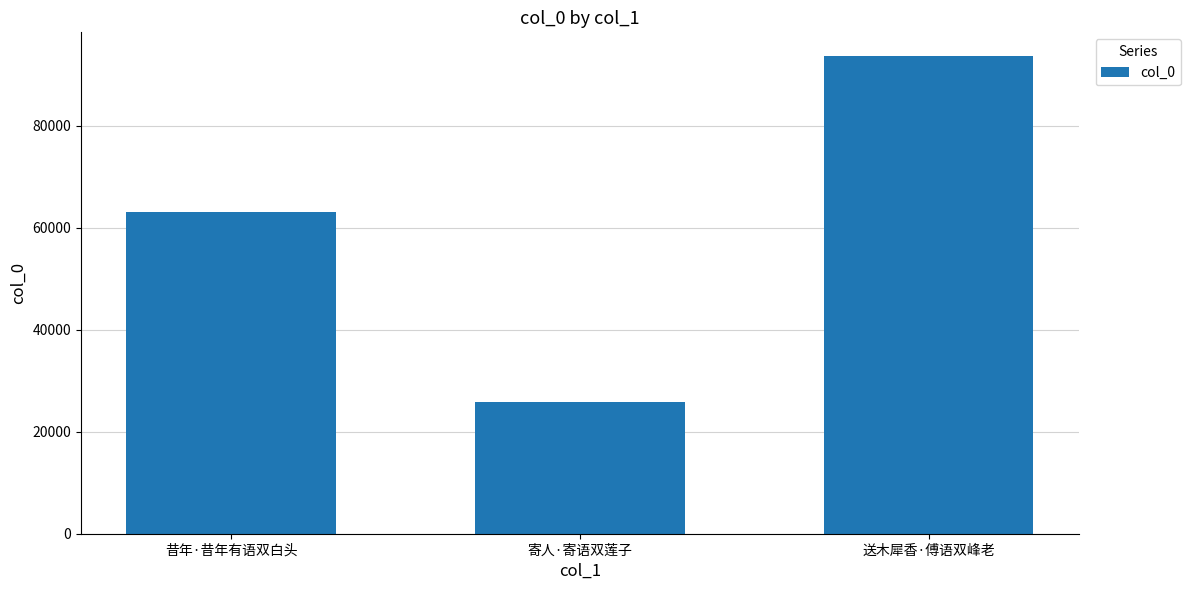

List the labels in order of value, smallest first.

寄人·寄语双莲子, 昔年·昔年有语双白头, 送木犀香·傅语双峰老